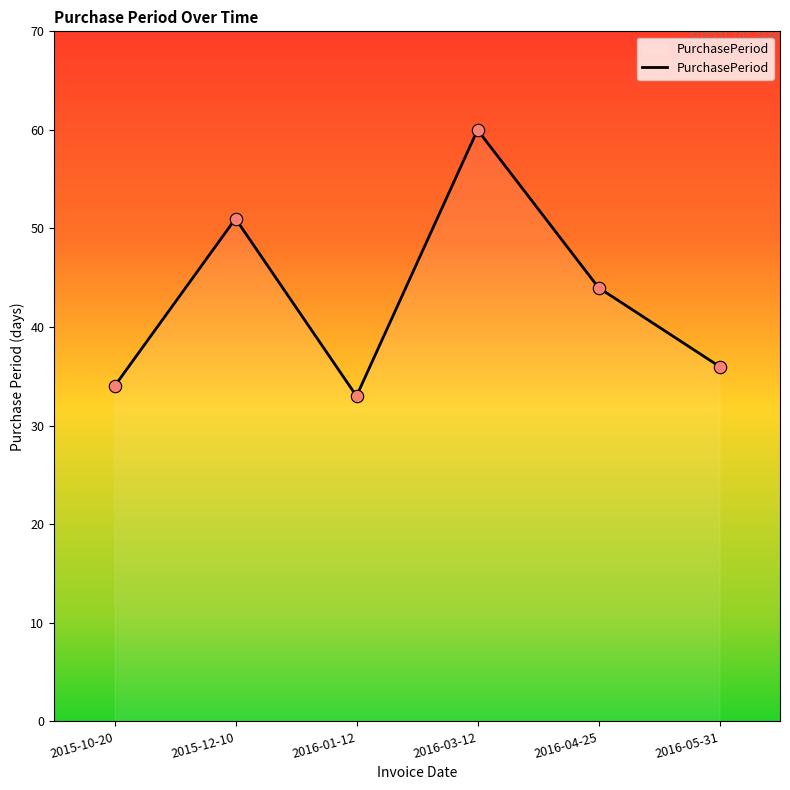

Which has a higher value, 2016-01-12 or 2016-05-31?

2016-05-31